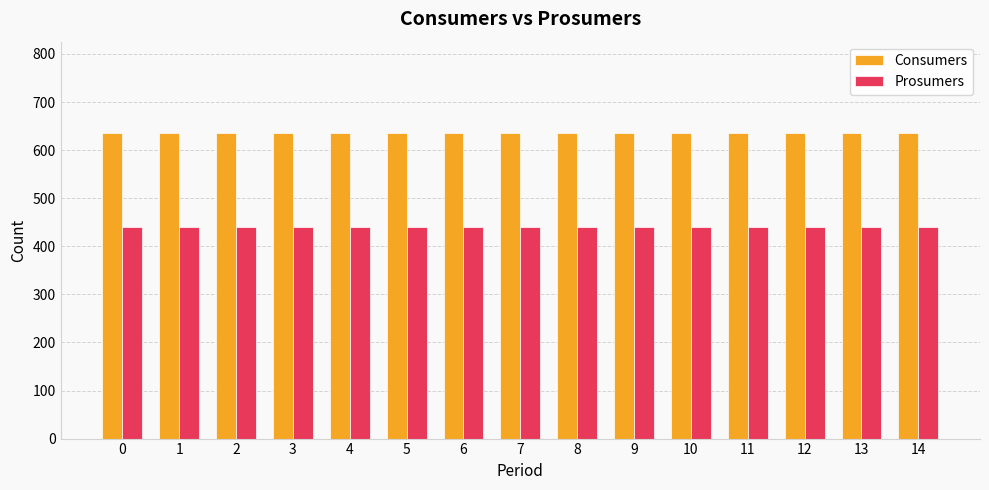

True or false: Prosumers has a value of 440 at 13.

True